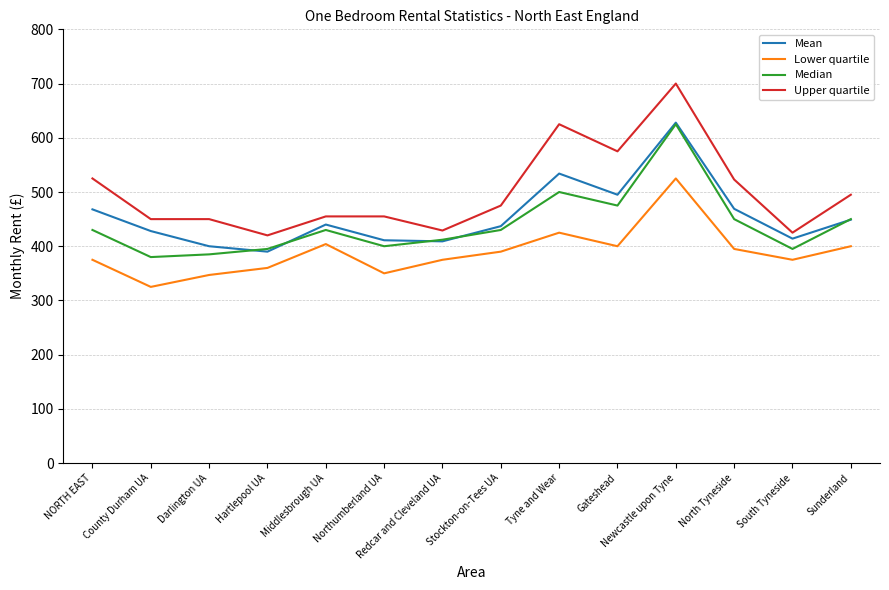

What is the highest value of the Mean series?

628